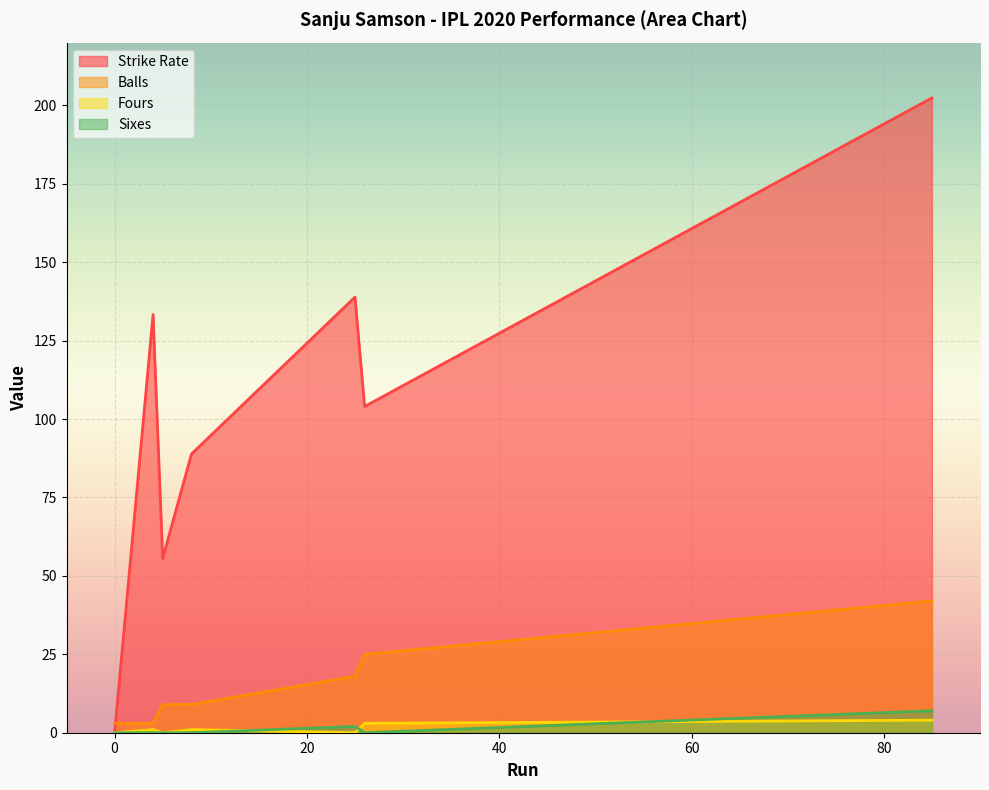

What is the value of the Balls point at the 5th from the left?

18.0